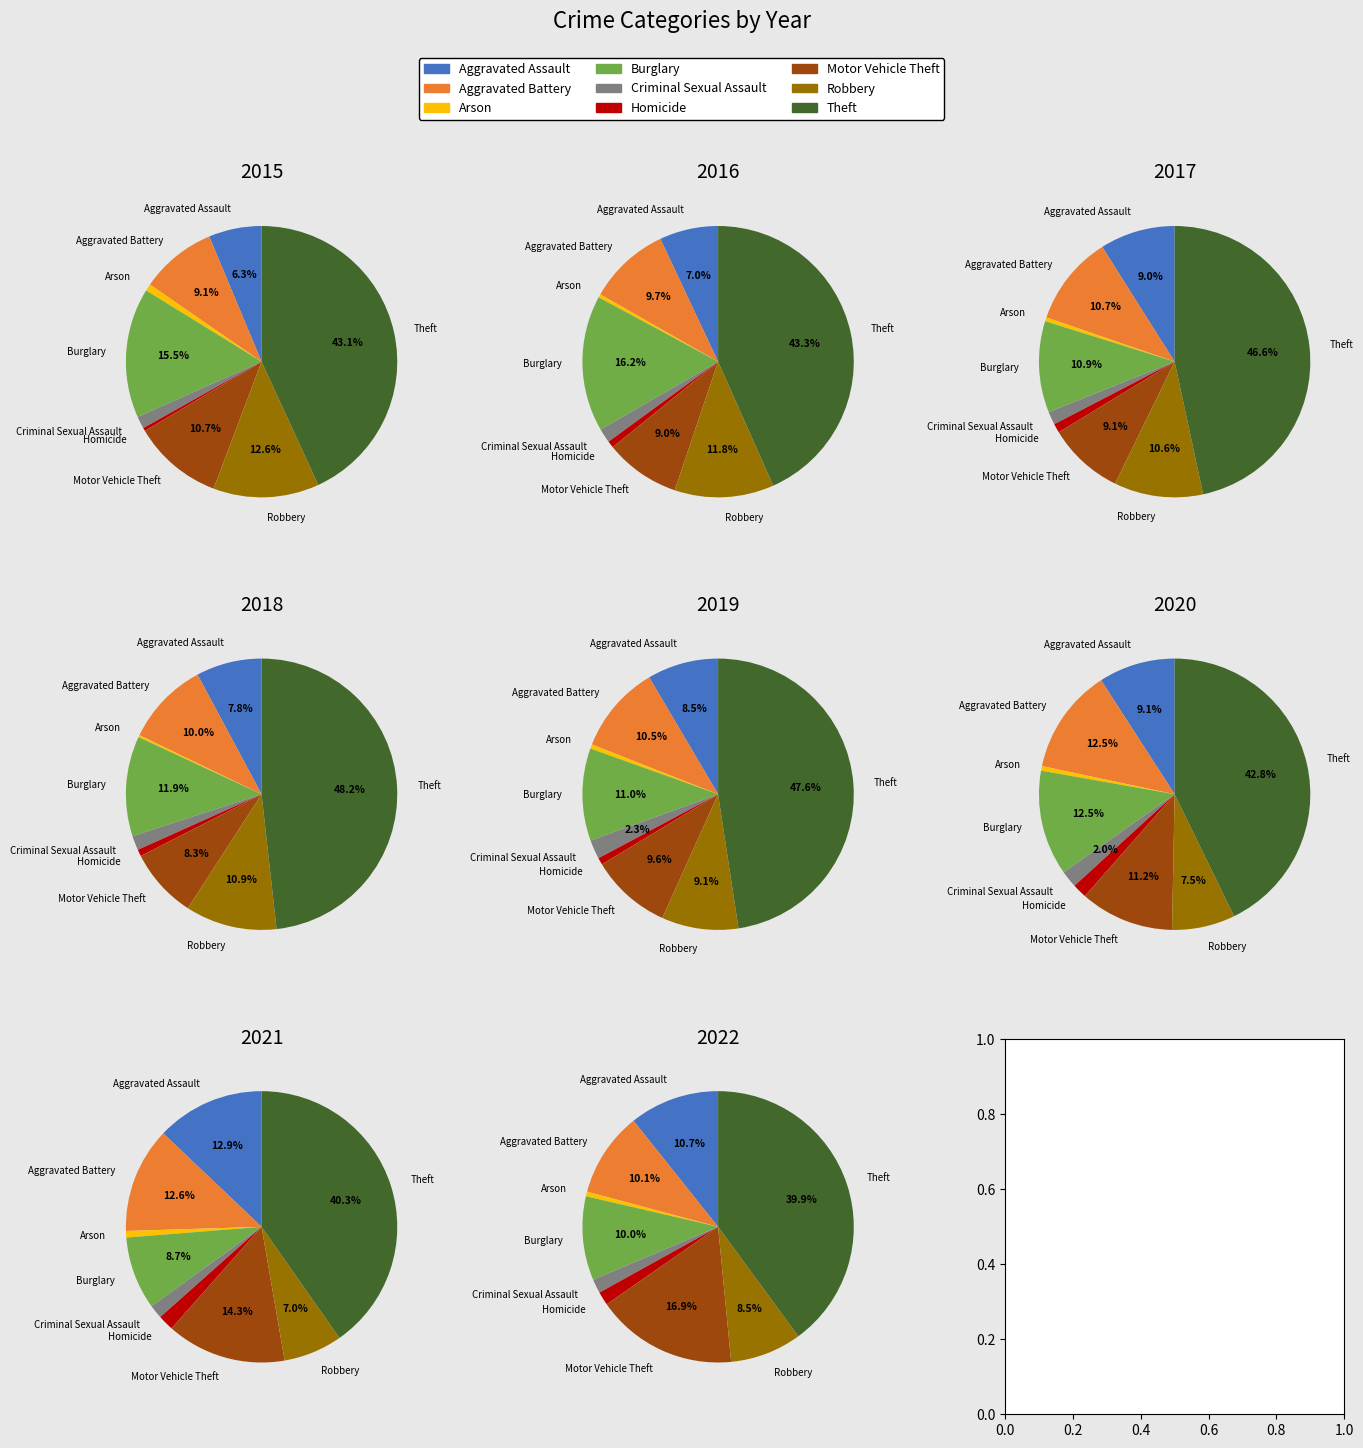

Rank the categories by value from highest to lowest.

Theft, Burglary, Robbery, Motor Vehicle Theft, Aggravated Battery, Aggravated Assault, Criminal Sexual Assault, Arson, Homicide